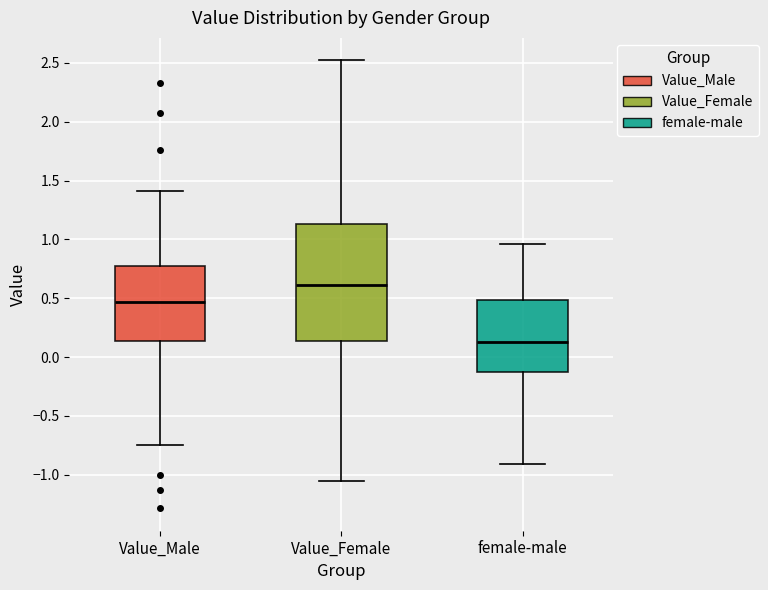

Which box is the tallest, from its lower edge to its upper edge?

Value_Female